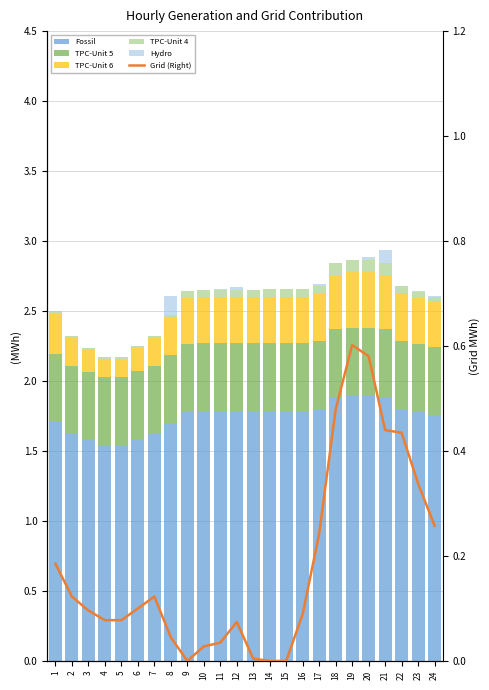

At how many categories does at least one series exceed 1?

24